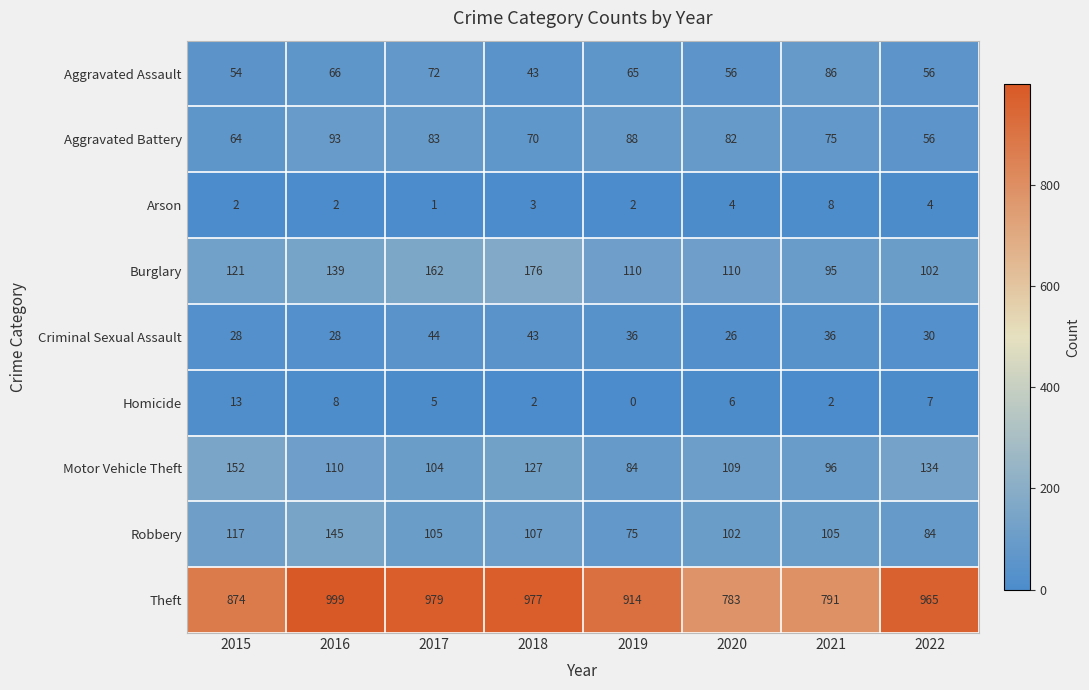

What is the difference between the maximum and minimum values in the Burglary series?

81